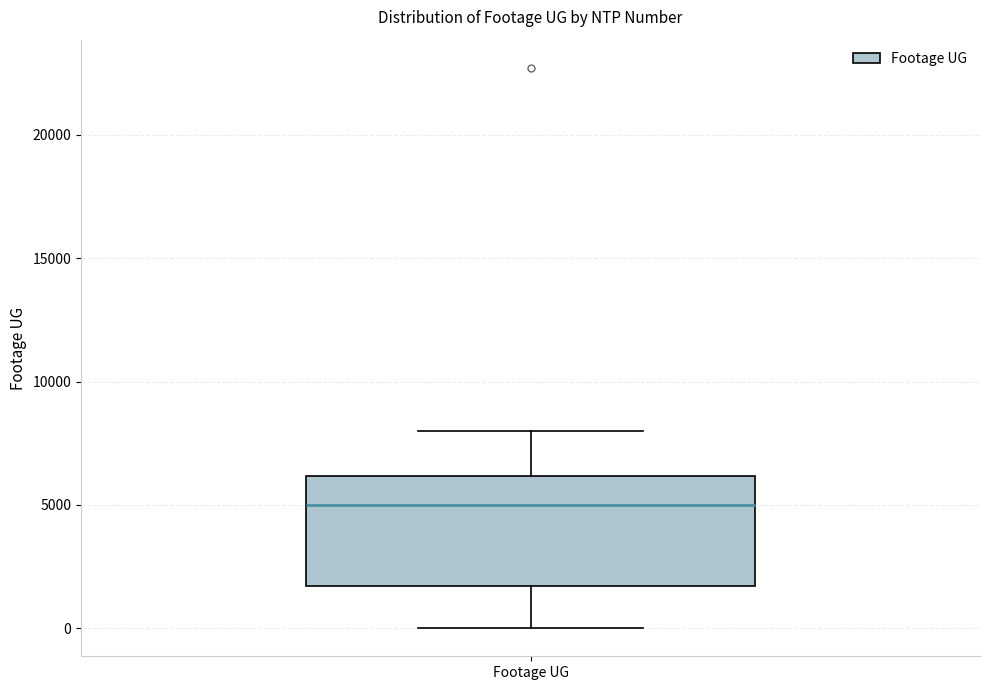

Read this box plot against the y-axis: the position of the median line, the range covered by the box, and the ends of both whiskers. The values are not printed on the chart, so give them approximately, as read against the axis.

median 5000, box 1500 to 6000, whiskers 0 to 8000